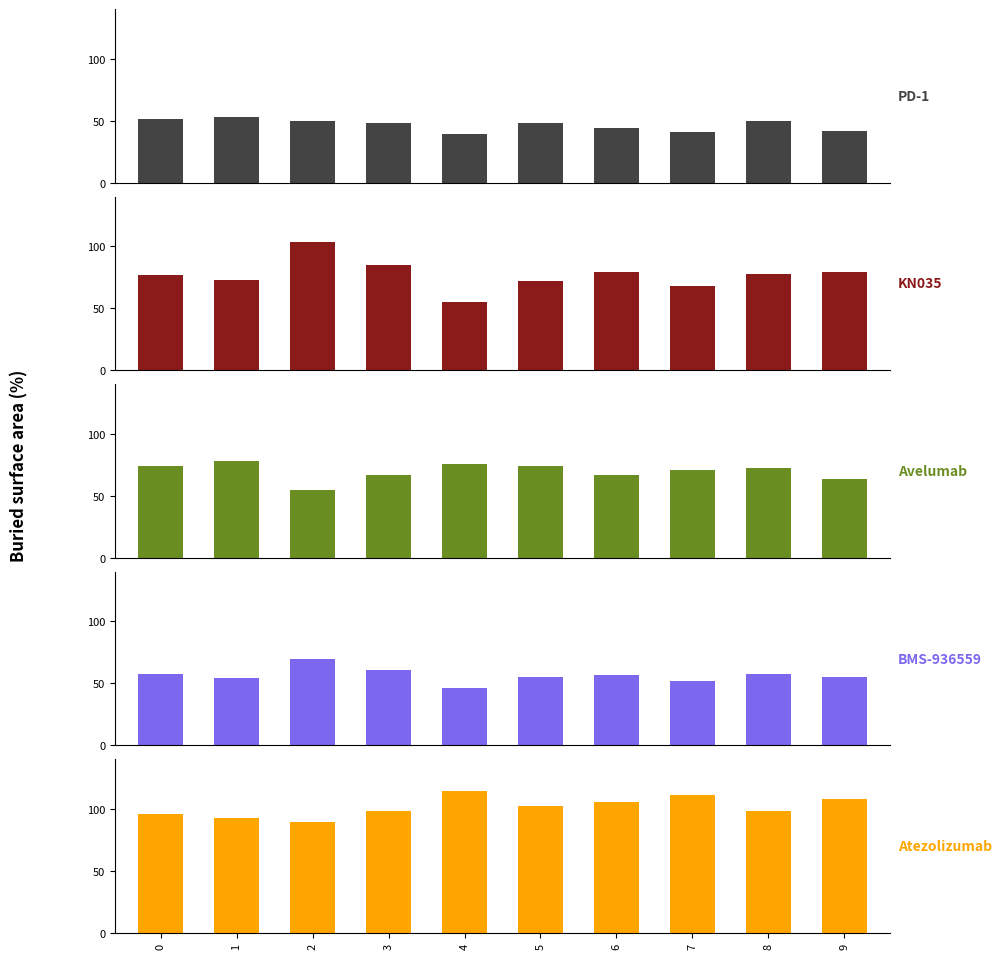

Is the value of KN035 at 4 greater than the value of PD-1 at 4?

Yes